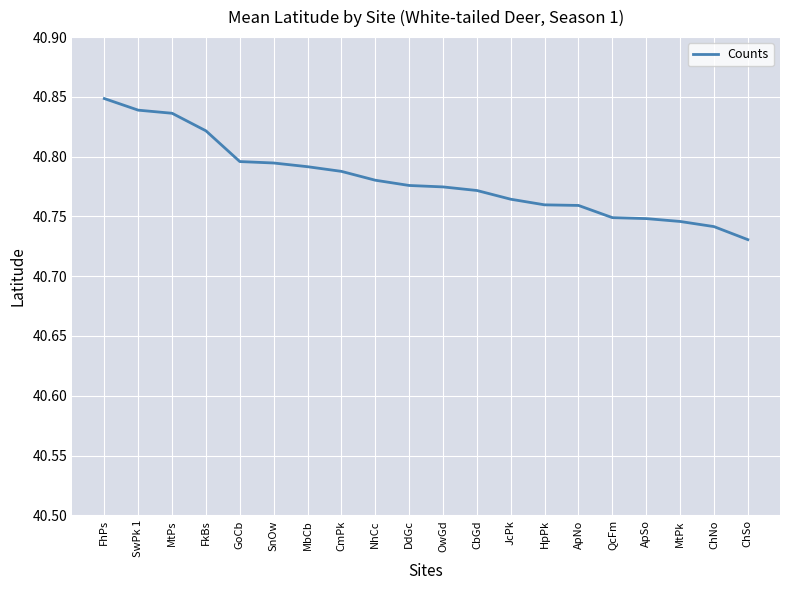

The value at QcFm is 16.7. True or false?

False